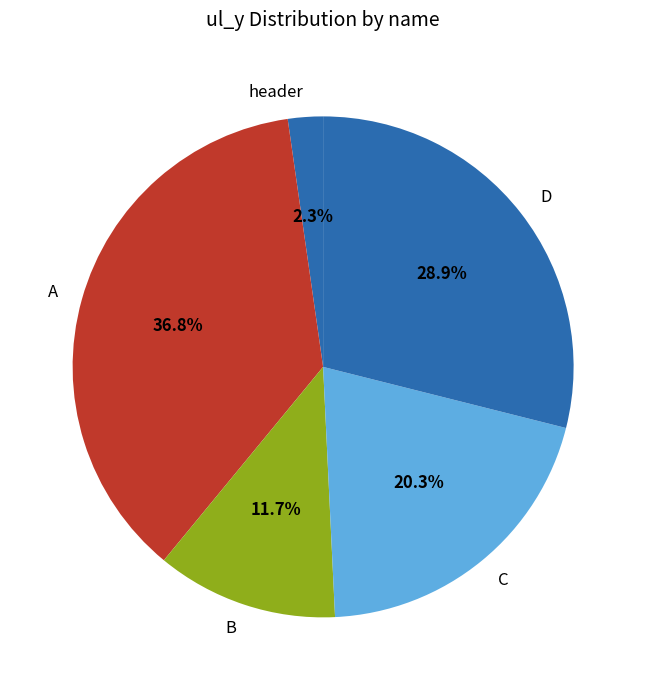

What percentage is the B slice, to the nearest percent?

12%